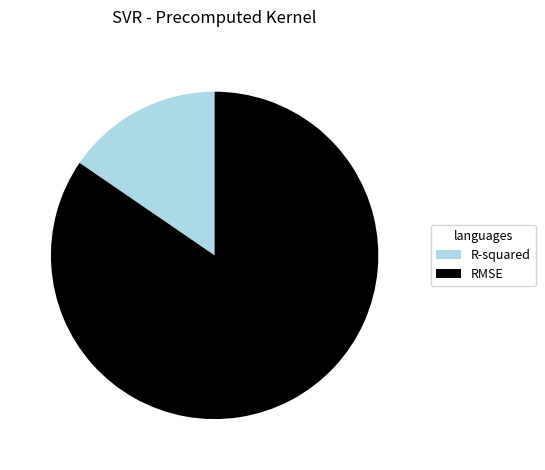

Which category accounts for the majority?

RMSE